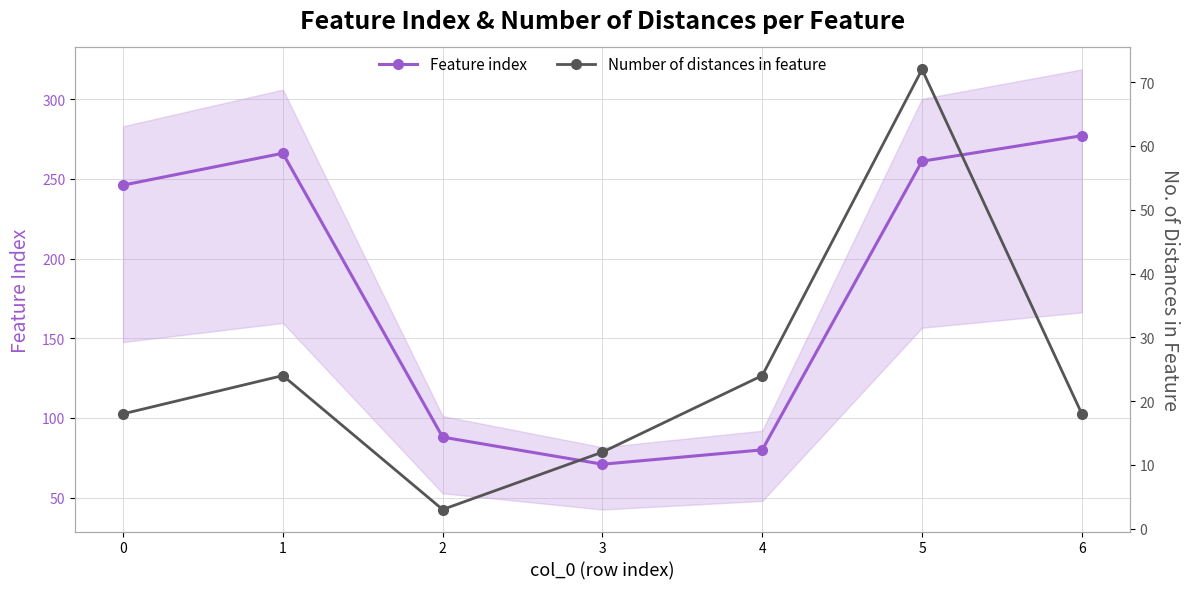

Rank the series at 1 from highest to lowest value.

Feature index, Number of distances in feature